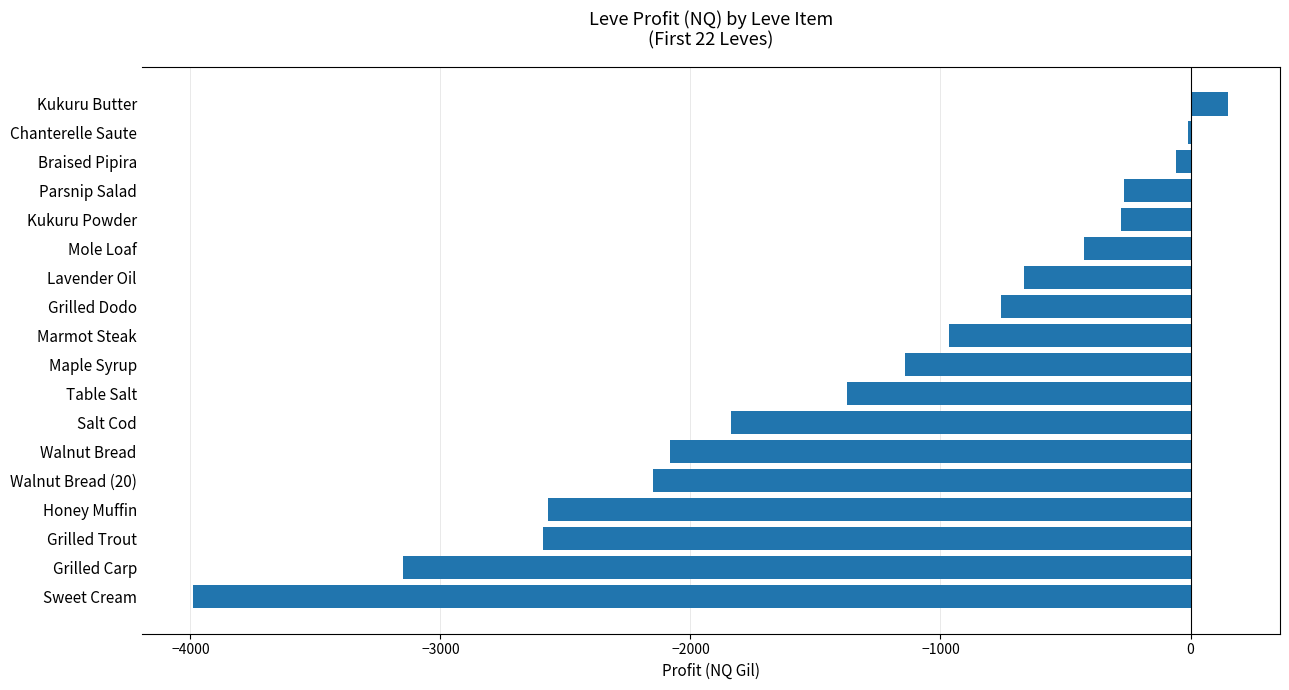

True or false: the data shows -3822.3 at Honey Muffin.

False